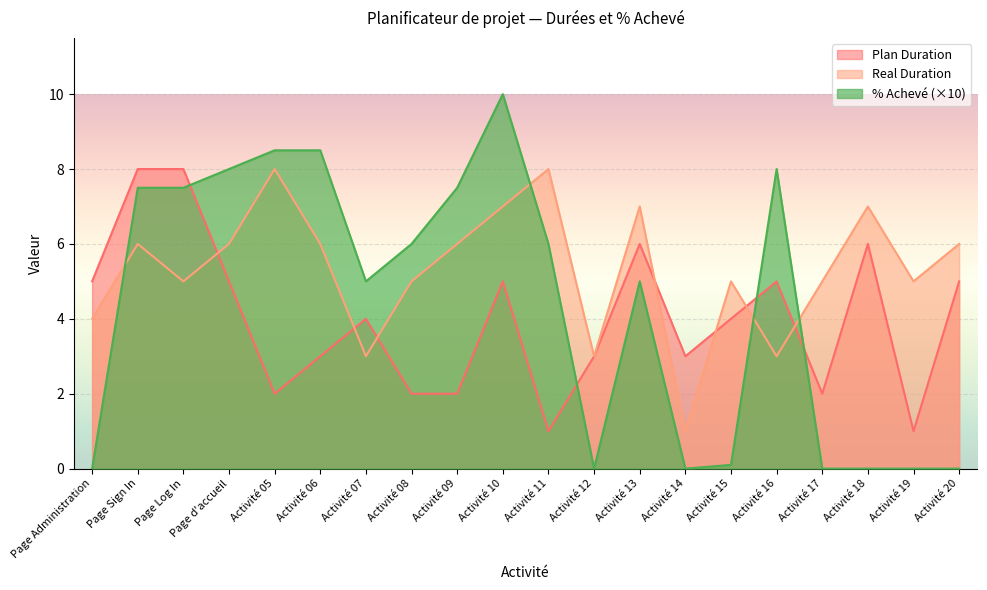

Reading left to right, extract all data points from this chart.

Plan Duration: 5.0	8.0	8.0	5.0	2.0	3.0	4.0	2.0	2.0	5.0	1.0	3.0	6.0	3.0	4.0	5.0	2.0	6.0	1.0	5.0
Real Duration: 4.0	6.0	5.0	6.0	8.0	6.0	3.0	5.0	6.0	7.0	8.0	3.0	7.0	1.0	5.0	3.0	5.0	7.0	5.0	6.0
% Achevé: 0.0	7.5	7.5	8.0	8.5	8.5	5.0	6.0	7.5	10.0	6.0	0.0	5.0	0.0	0.1	8.0	0.0	0.0	0.0	0.0